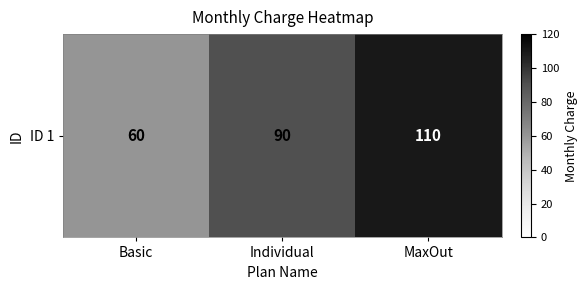

How many values are below 90?

1